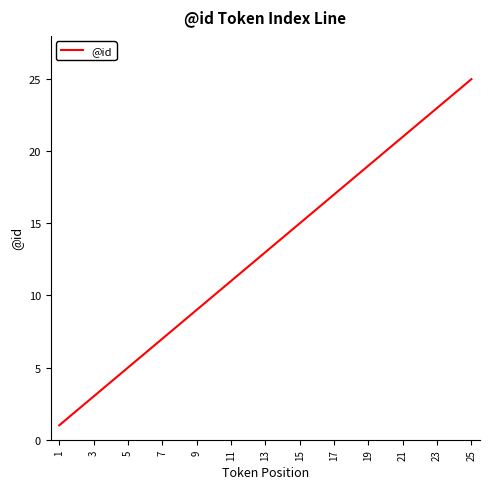

How many values are below 13?

12